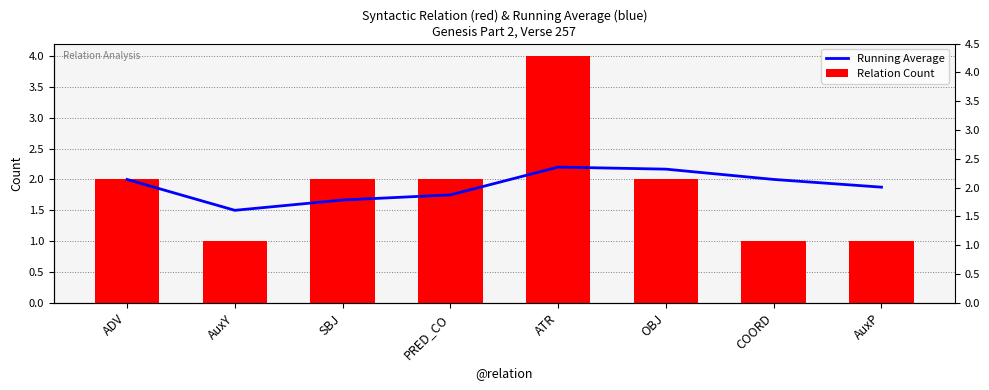

What is the value of the Relation Count bar at the 4th from the left?

2.0